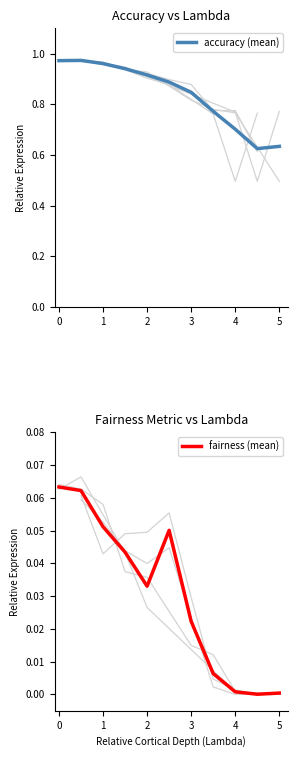

Rank the series by their maximum value, from lowest to highest.

fairness (mean), accuracy (mean)